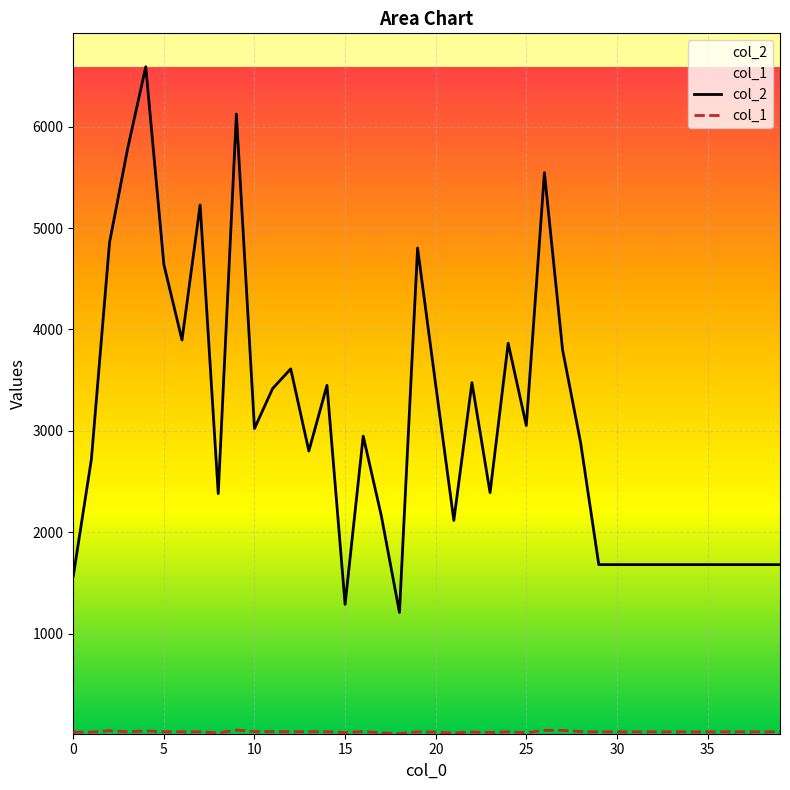

Which series has the largest total across all categories?

col_2